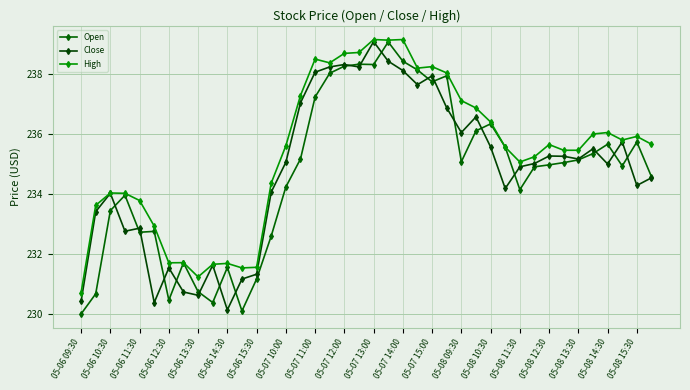

Which series has the largest total across all categories?

High